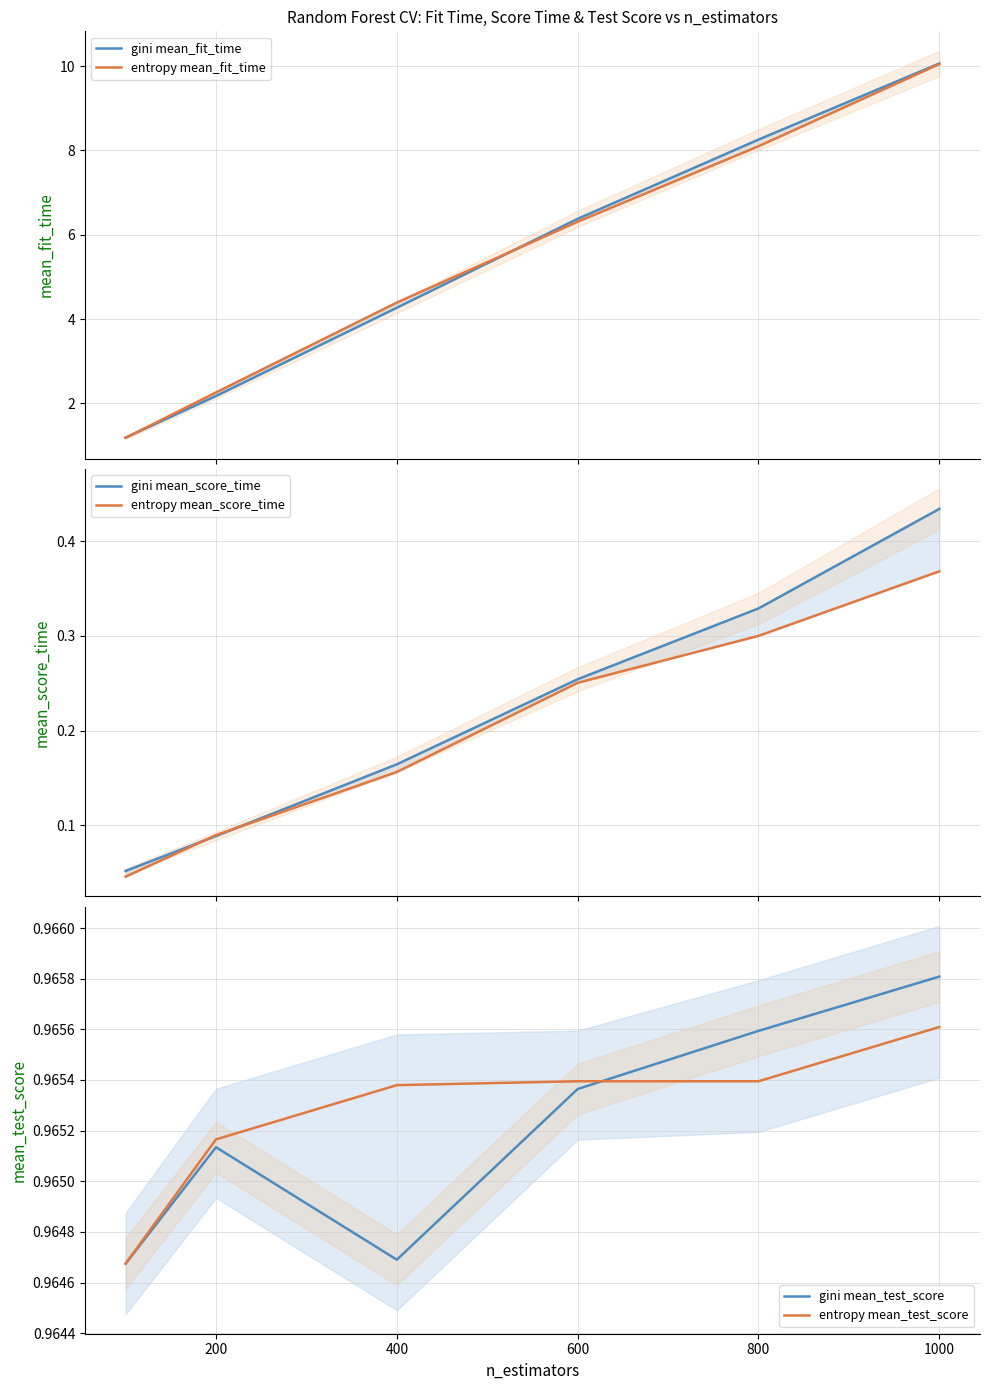

What is the total value across all series at 1000?

22.8